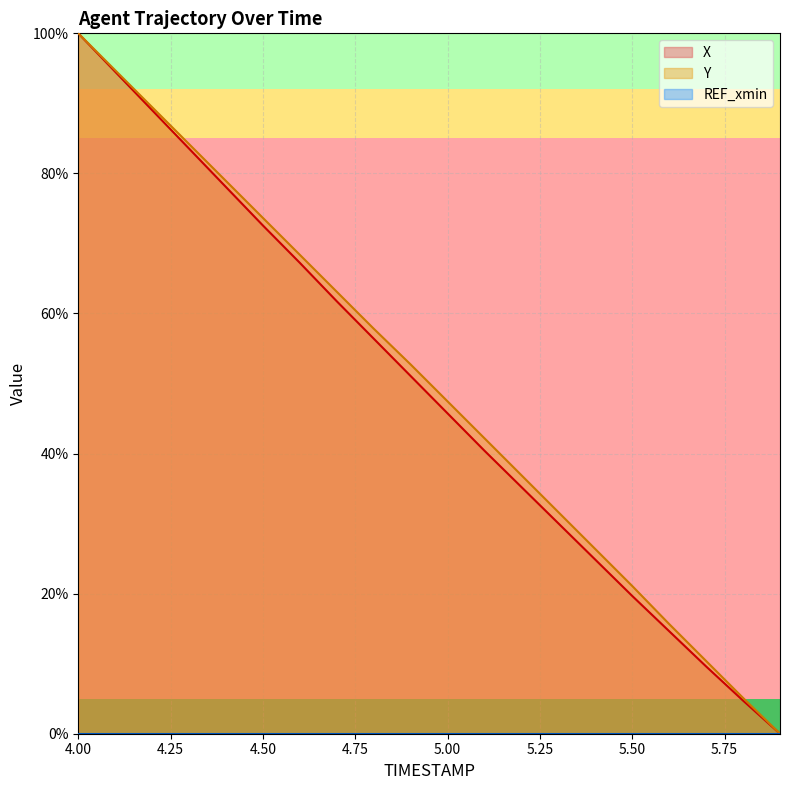

True or false: Y and X intersect in this chart.

False